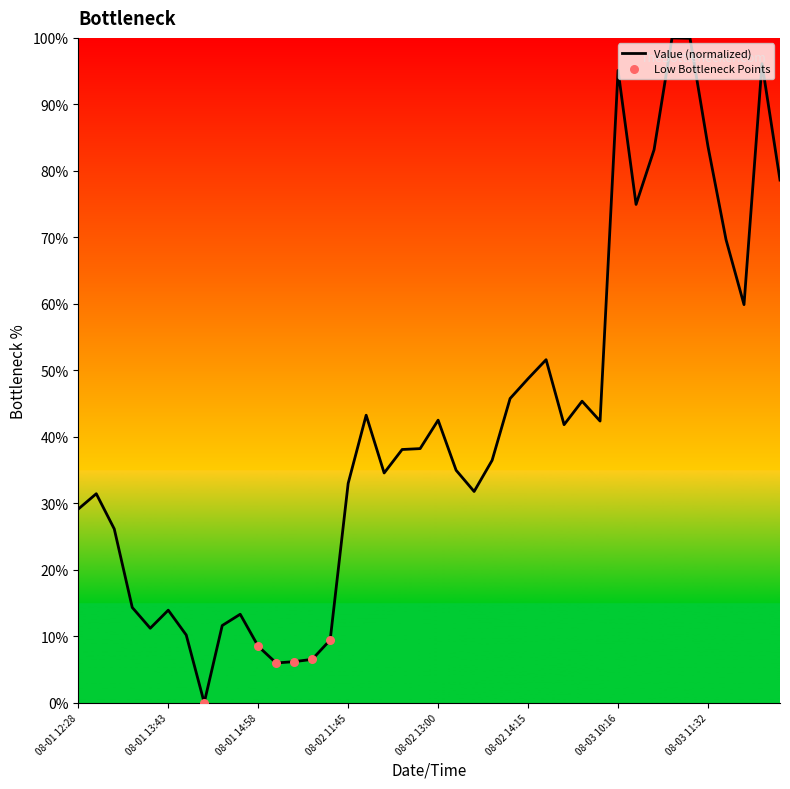

What is the difference between the maximum and minimum values?

100.0